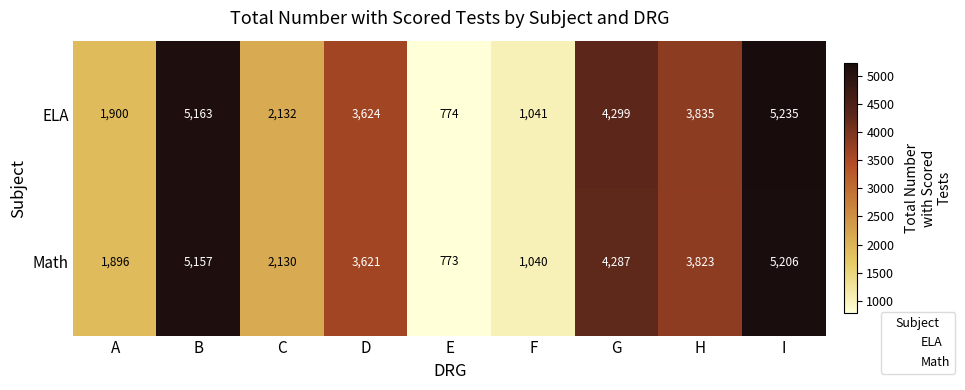

Reading left to right, list all the values displayed in this chart.

ELA: 1900	5163	2132	3624	774	1041	4299	3835	5235
Math: 1896	5157	2130	3621	773	1040	4287	3823	5206